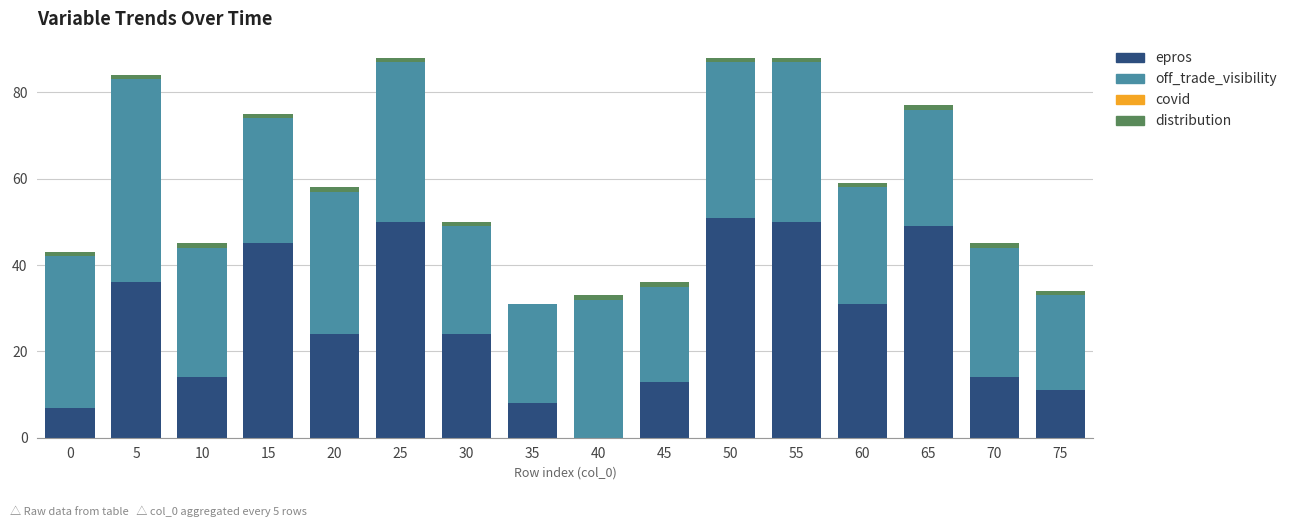

Does the chart contain stacked bars?

Yes